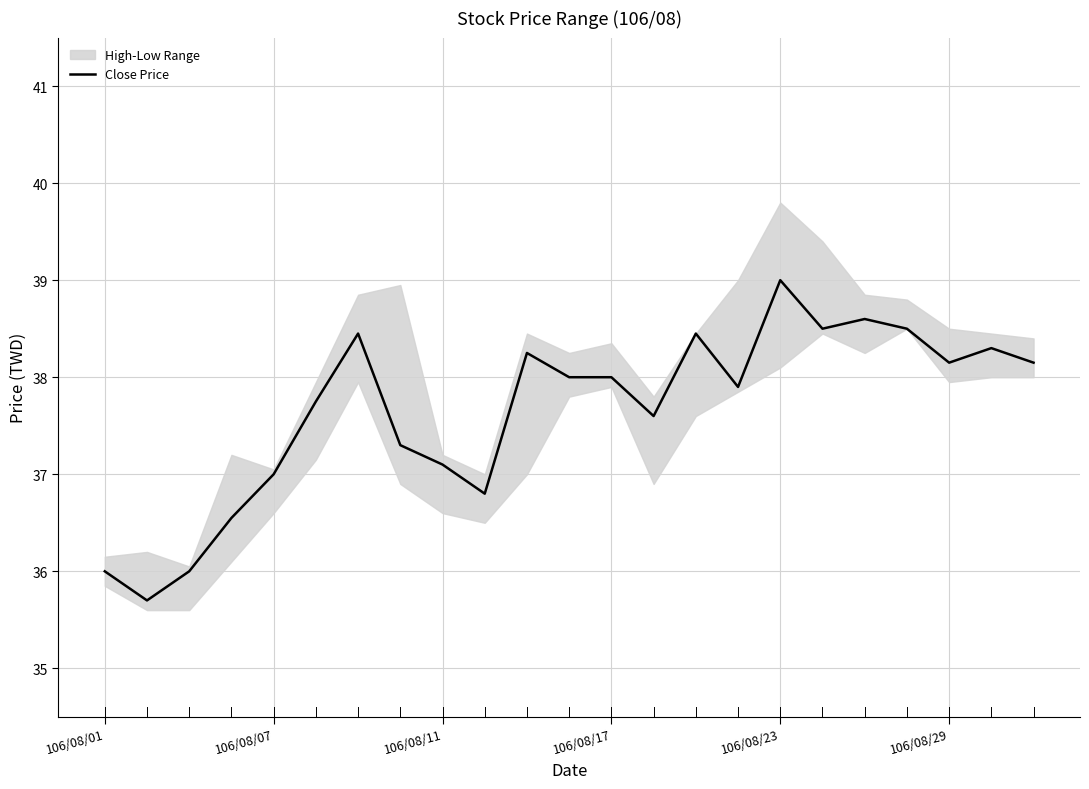

What is the value of the 15th point from the left?

38.5